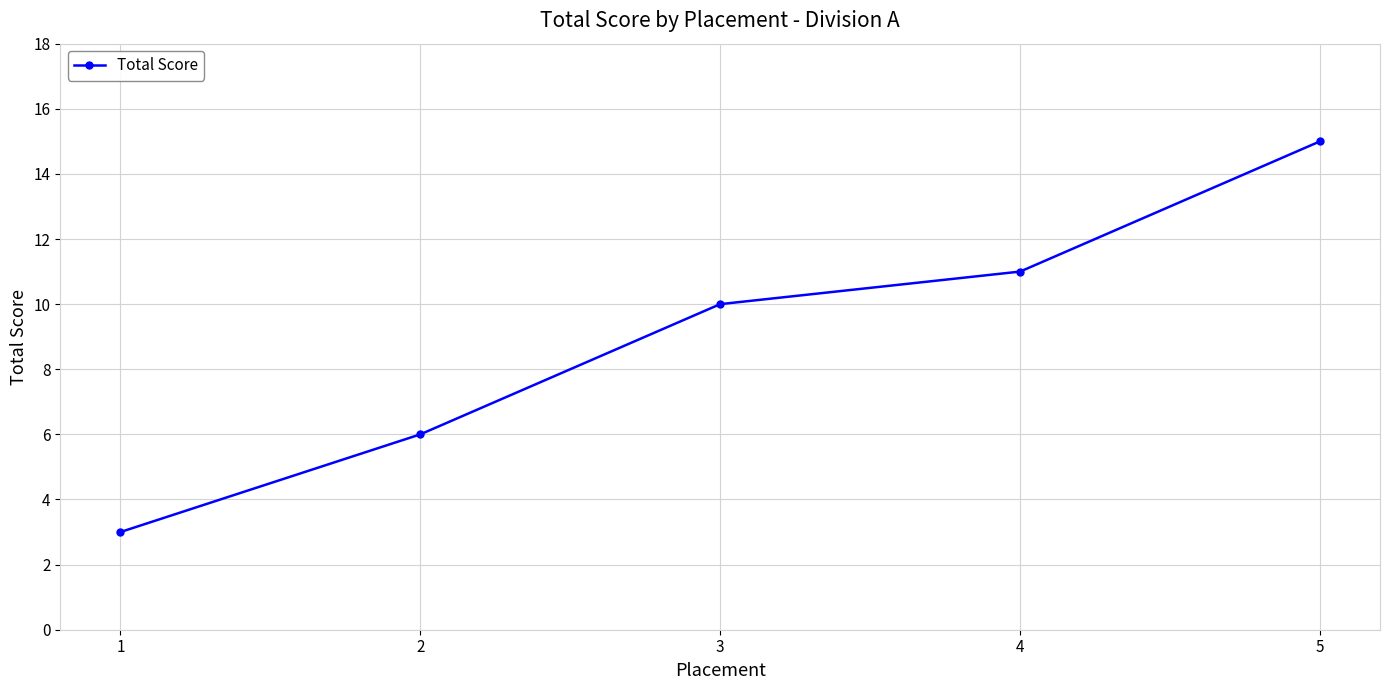

What is the smallest value displayed?

3